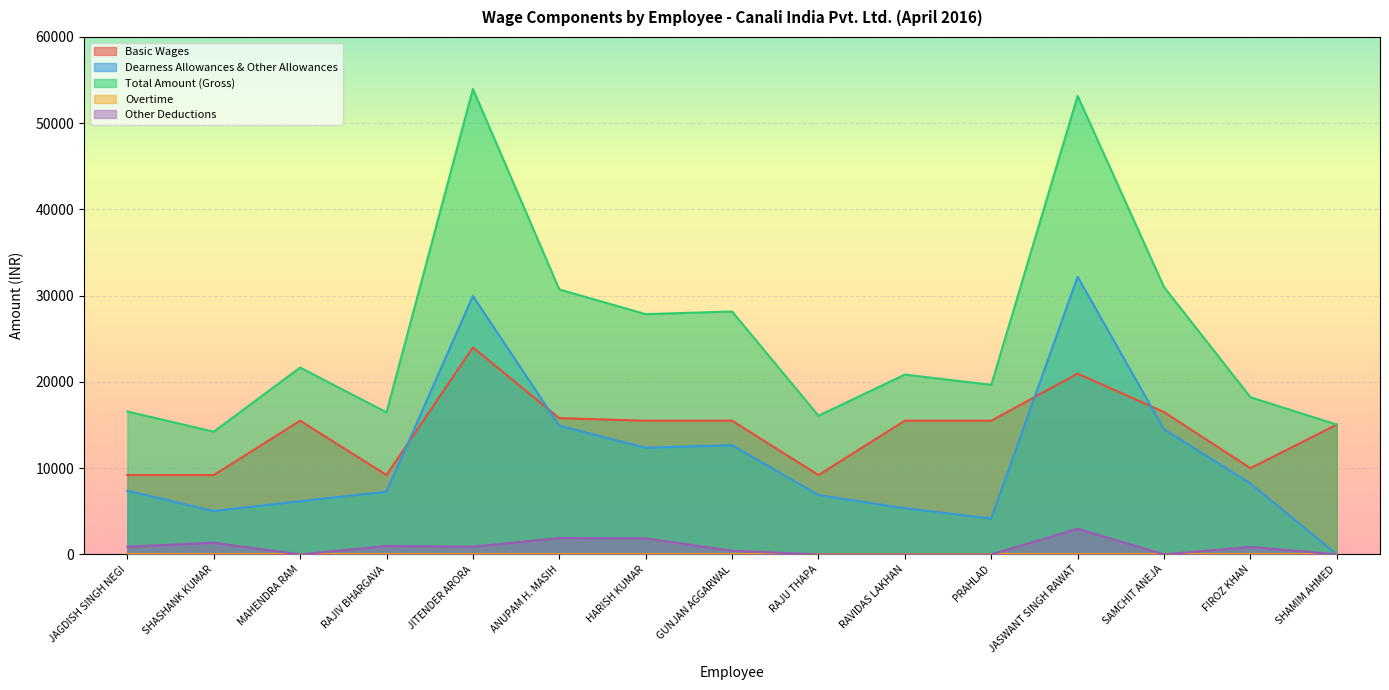

The value of Basic Wages at SAMCHIT ANEJA is 23578. True or false?

False